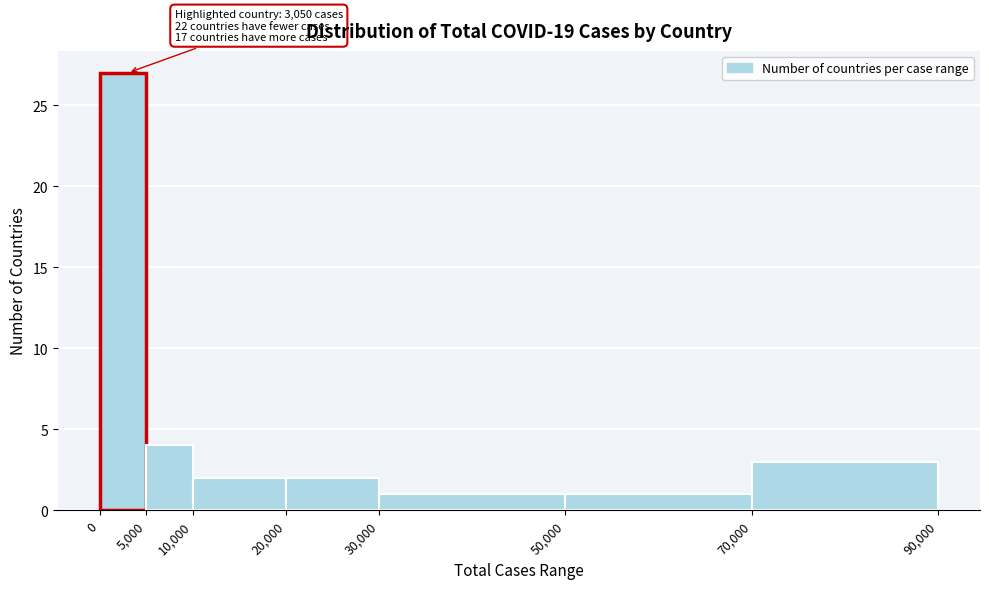

Over which range of the x-axis is the bar tallest?

0 to 5,000